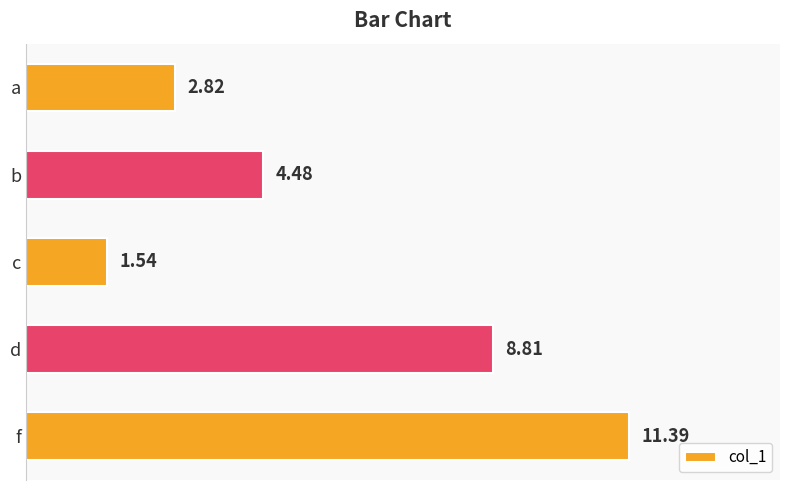

What is the average value?

5.8